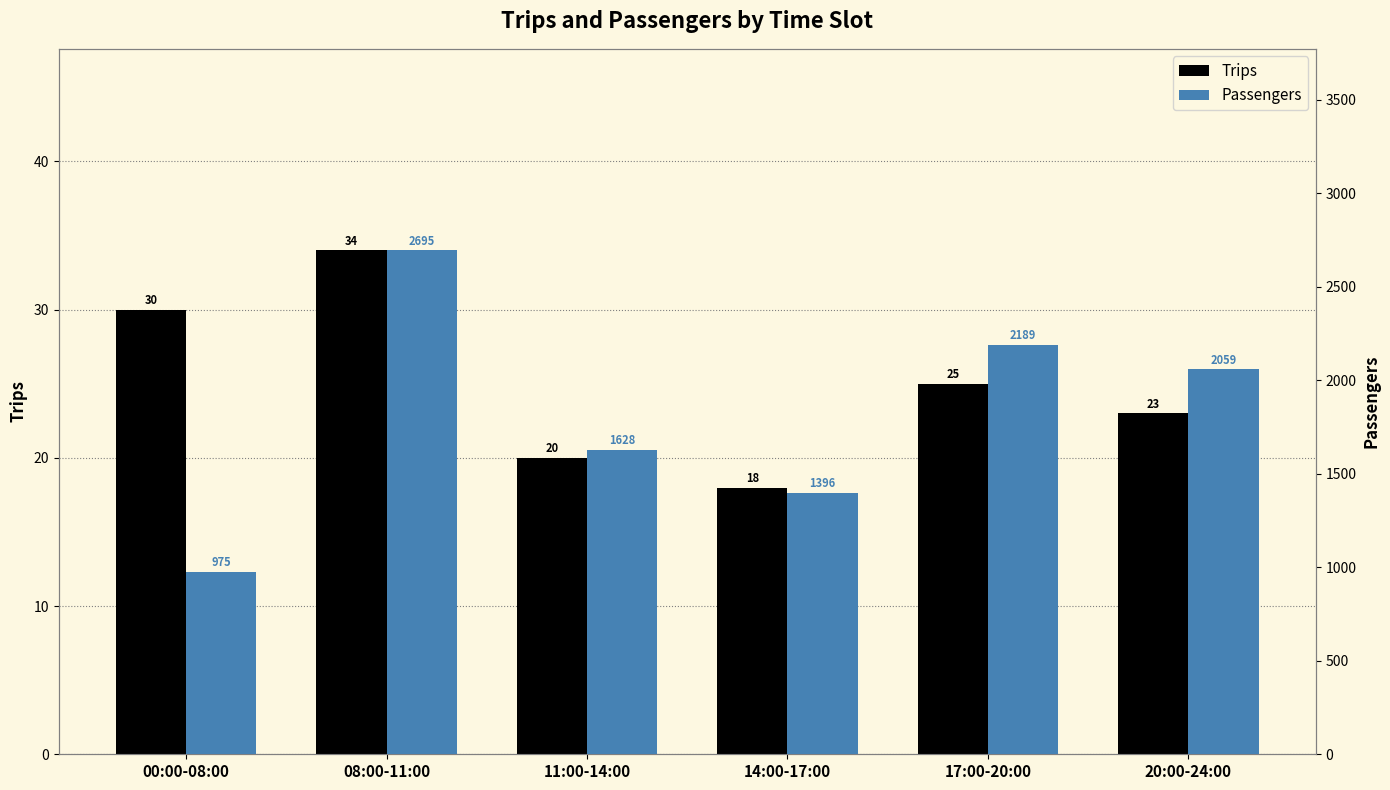

What are all the series names shown in the legend?

Trips, Passengers